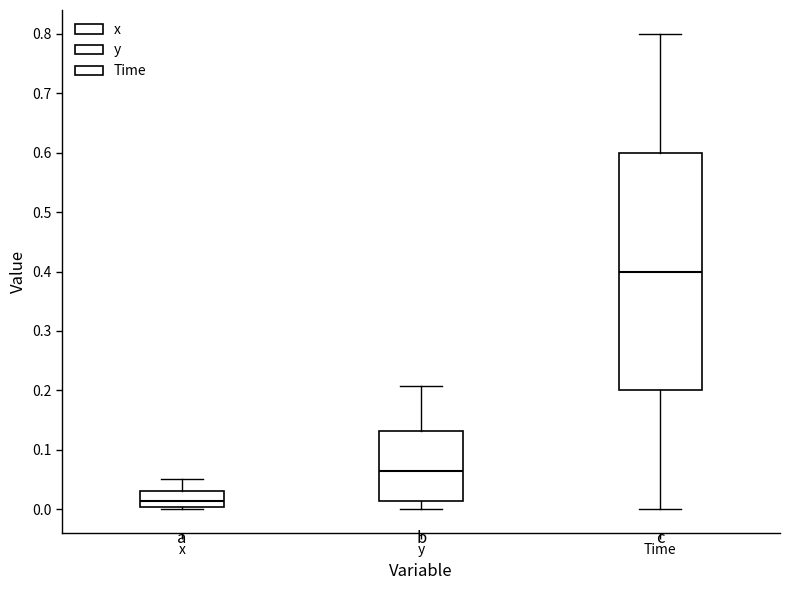

Reading left to right, read every box against the y-axis: the position of its median line, the range the box covers, and the ends of its whiskers. The values are not printed on the chart, so give them approximately, as read against the axis.

x: median 0.01, box 0.00 to 0.03, whiskers 0.00 (just below the box's lower edge) to 0.05
y: median 0.06, box 0.01 to 0.13, whiskers 0.00 to 0.21
Time: median 0.40, box 0.20 to 0.60, whiskers 0.00 to 0.80